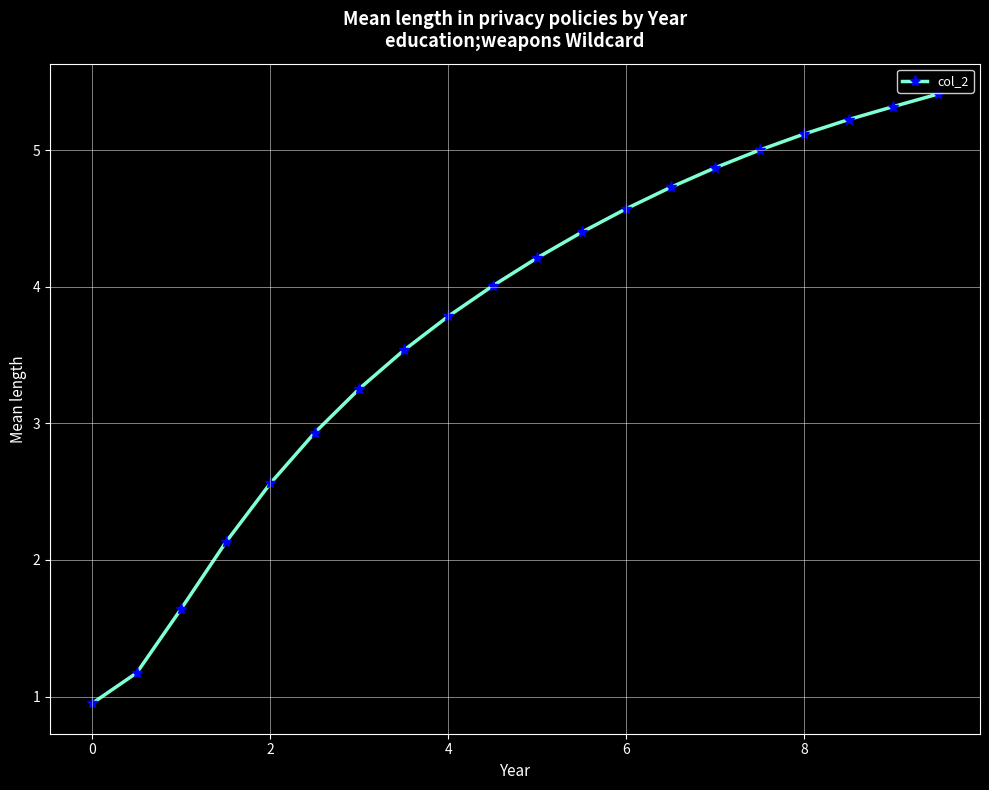

What is the average value?

3.7